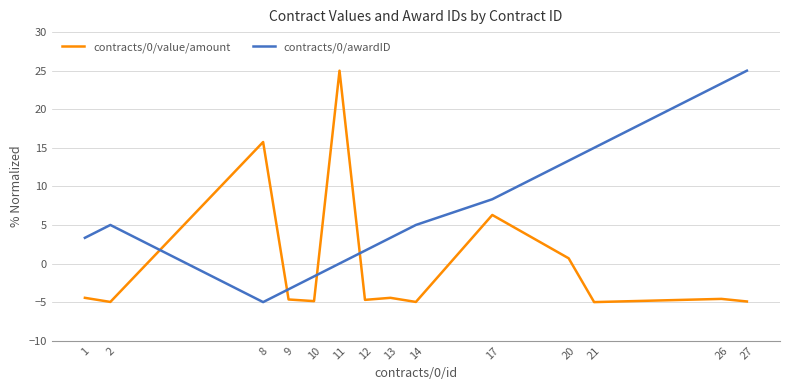

At which category is the sum across all series the highest?

11